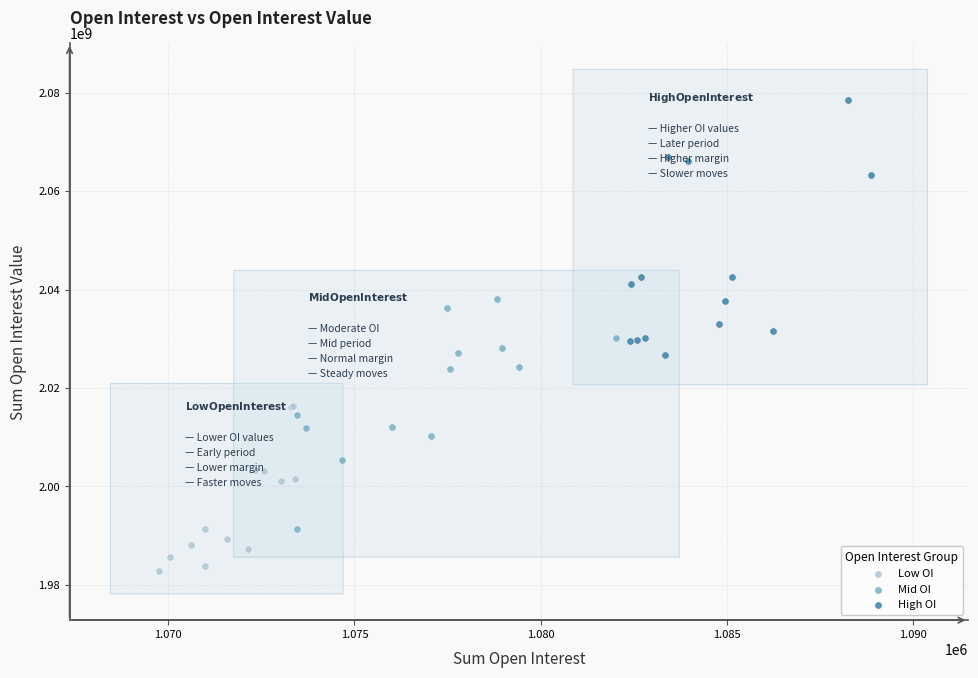

Which series contains the highest Y value?

High OI